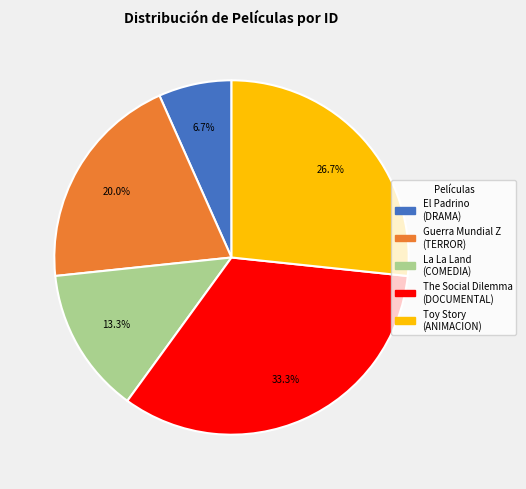

To the nearest percent, what is the combined percentage of Toy Story and El Padrino?

33%